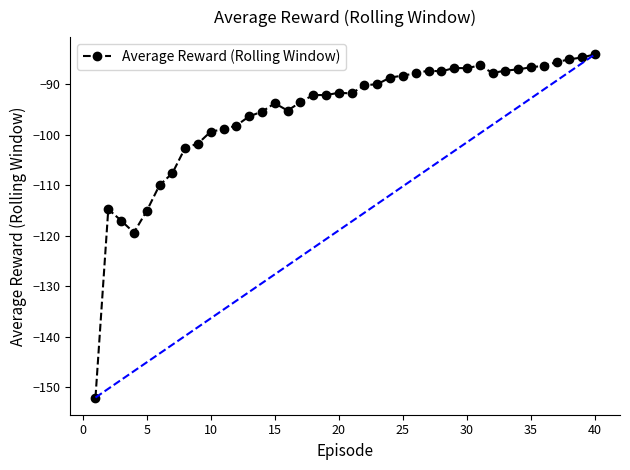

What is the smallest value displayed?

-152.0